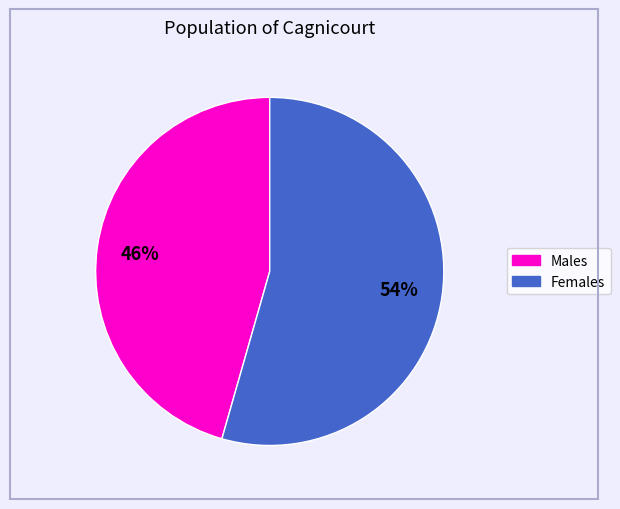

Is there any slice that represents more than half of the pie?

Yes